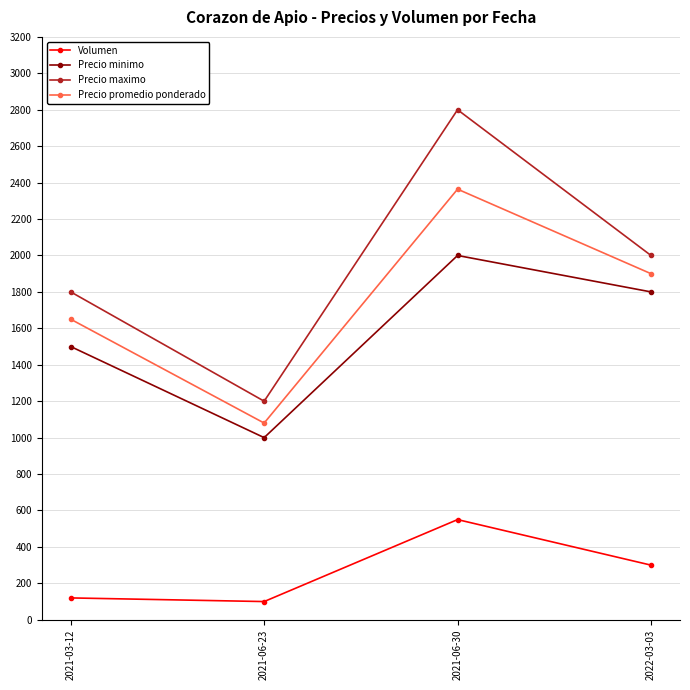

List the series in order of their peak value, lowest first.

Volumen, Precio minimo, Precio promedio ponderado, Precio maximo